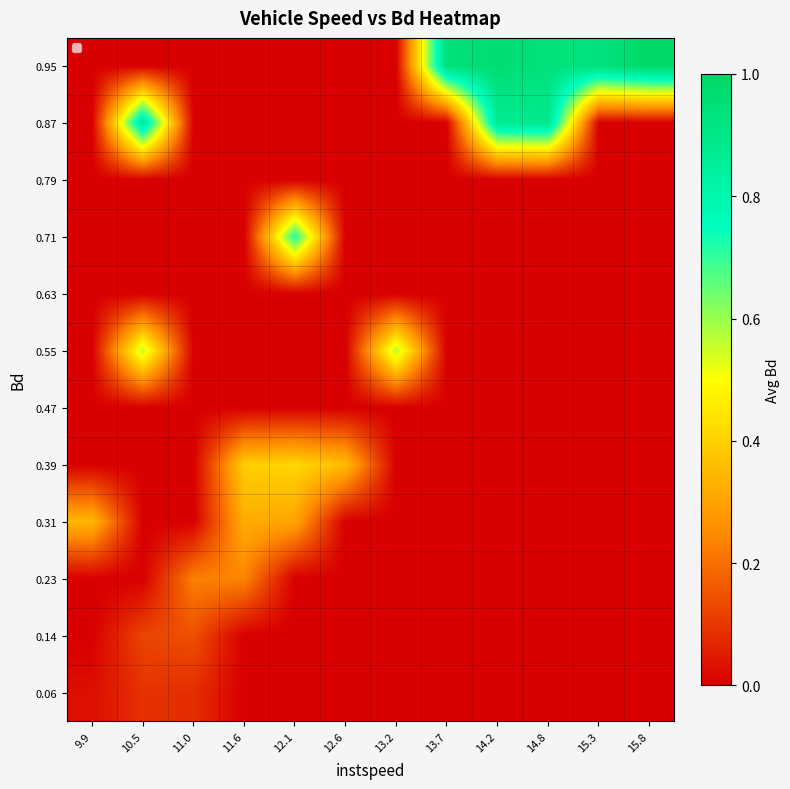

What is the difference between the highest and lowest values at 14.2?

1.0